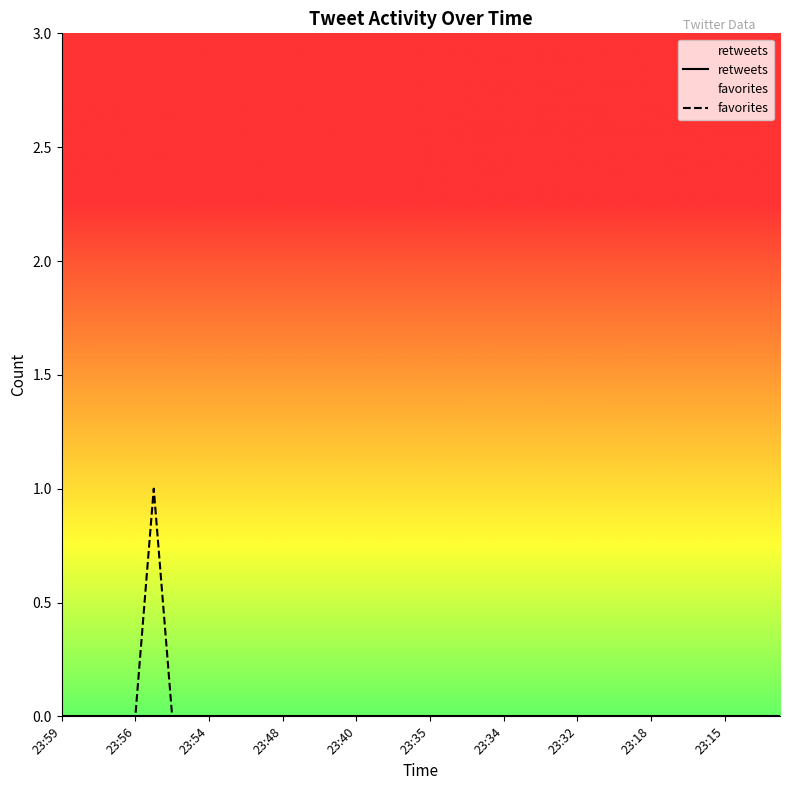

How many data points in favorites are above 0?

1